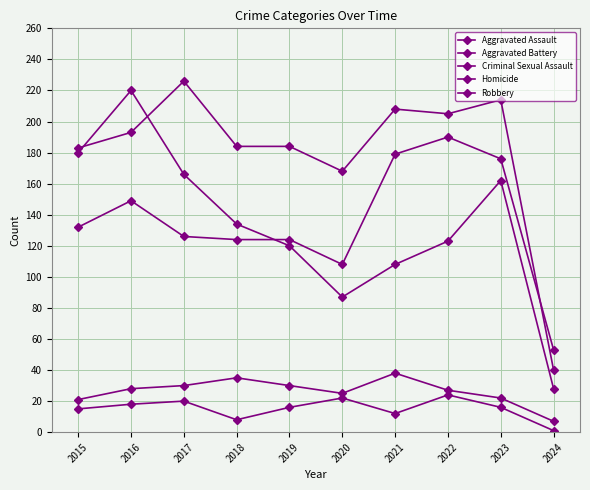

At how many categories does at least one series exceed 107?

9